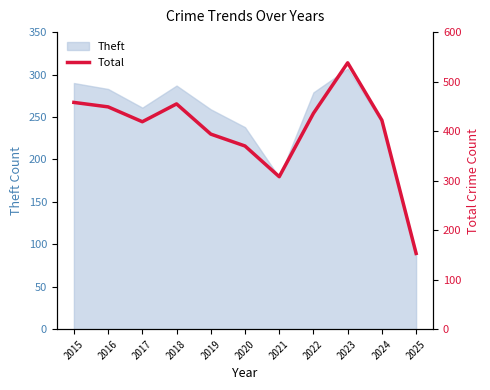

How many points are higher than both their immediate neighbors (excluding endpoints)?

2